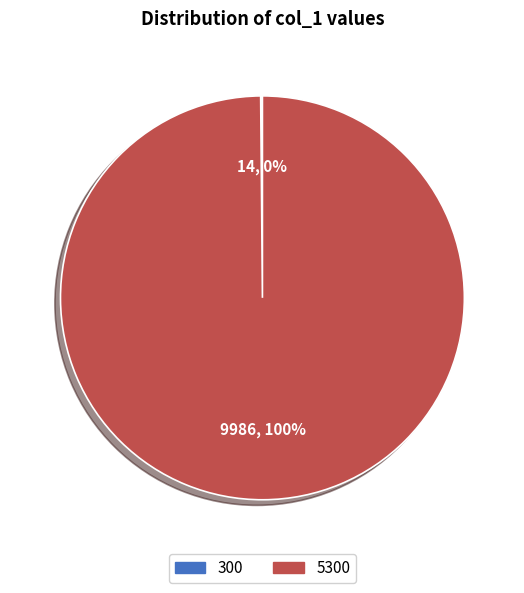

Does any single category account for the majority?

Yes